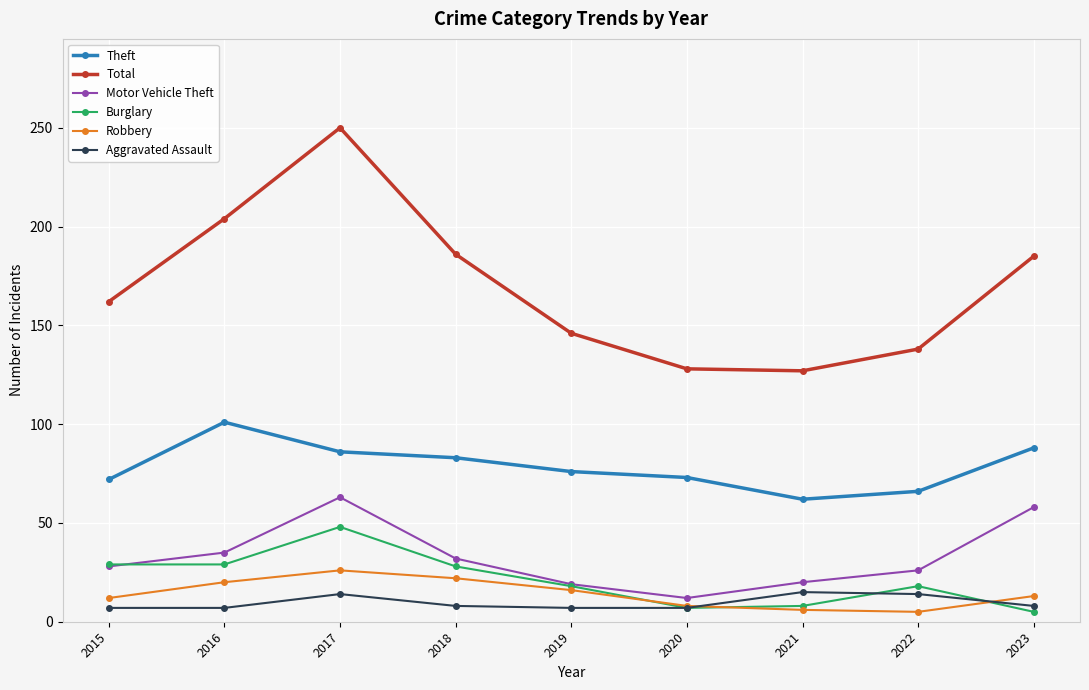

What is the spread (max minus min) of values at 2017?

236